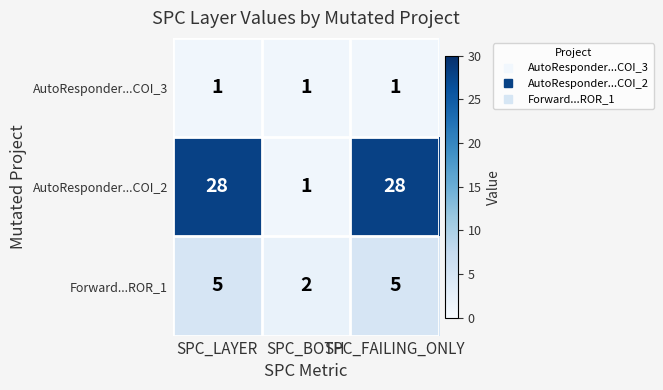

What is the smallest value displayed?

1